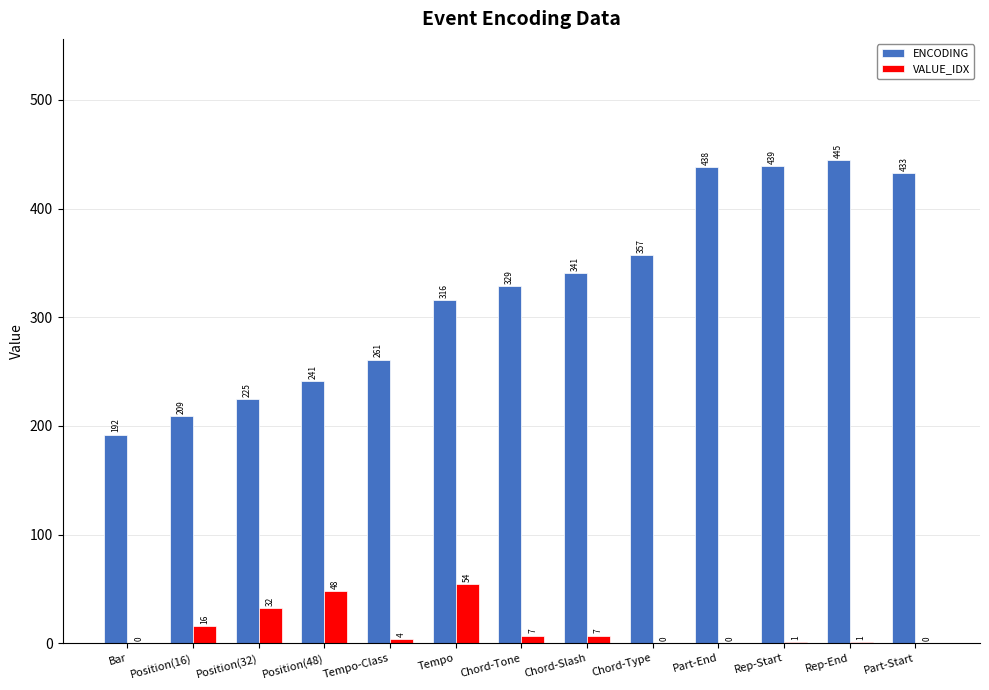

What is the average value of the VALUE_IDX series?

13